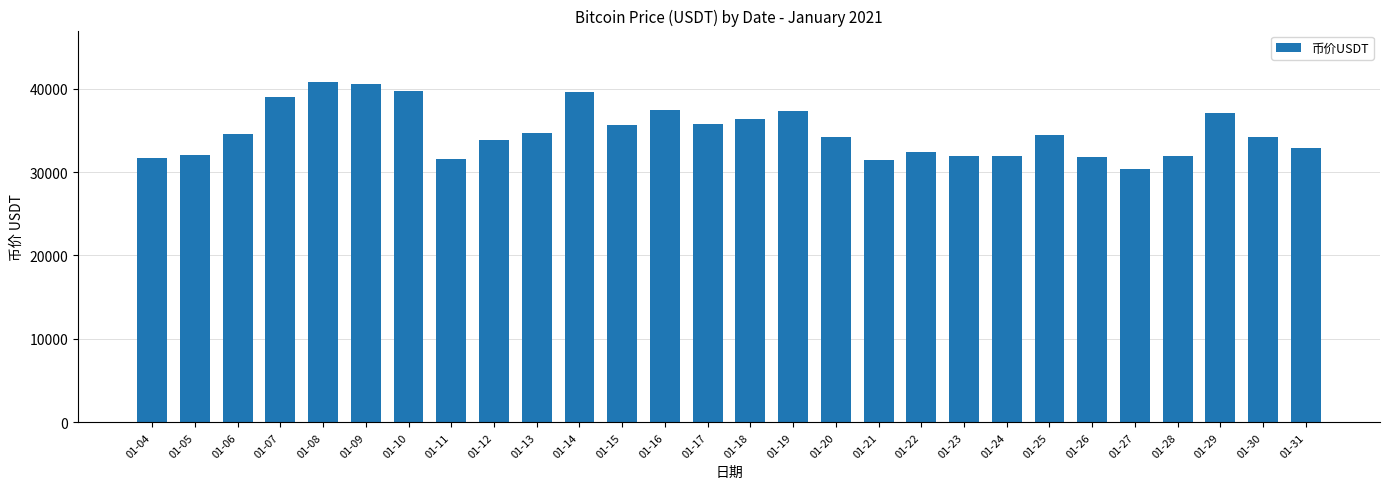

The value at 01-11 is 31578.0. True or false?

True